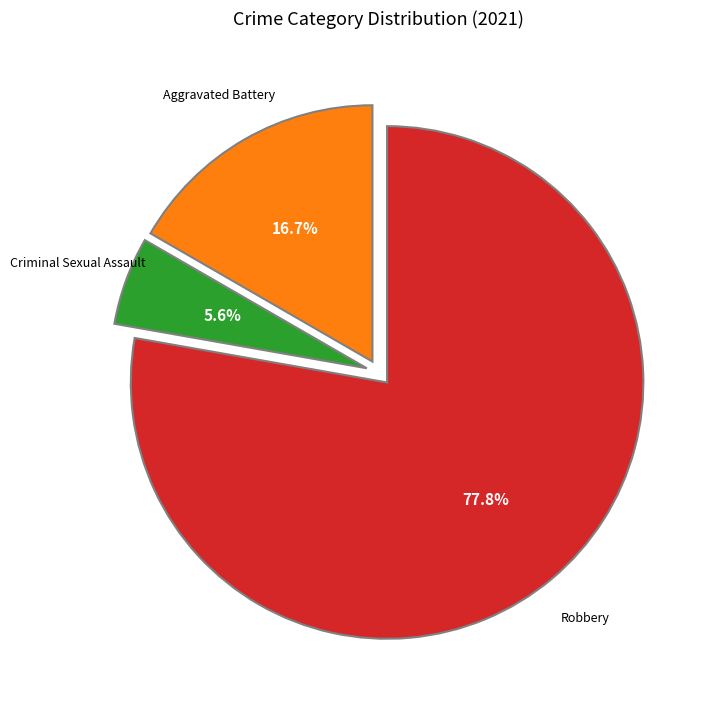

Does any single category account for the majority?

Yes